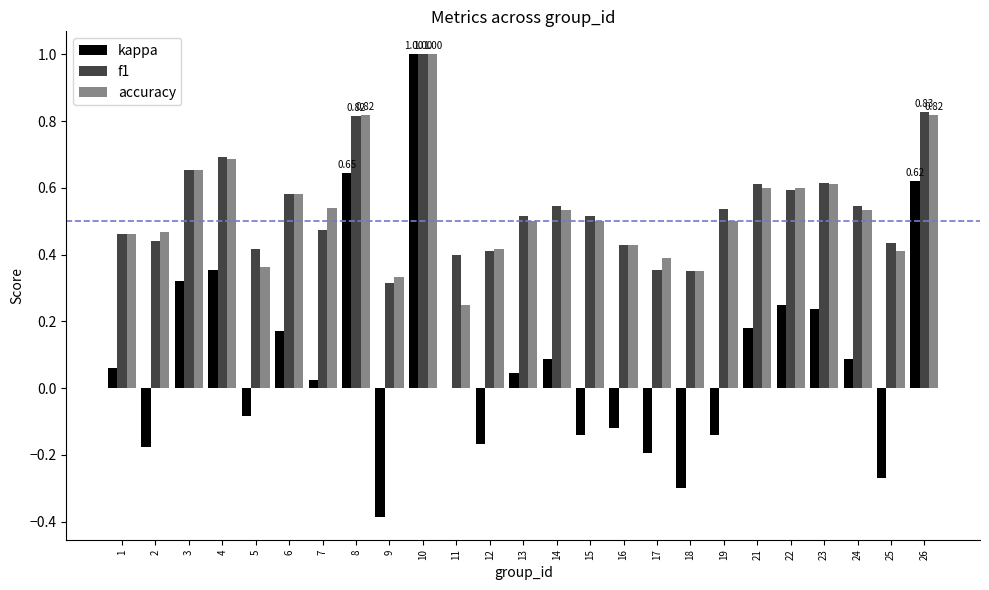

Between 14 and 26, which series saw the biggest shift?

kappa